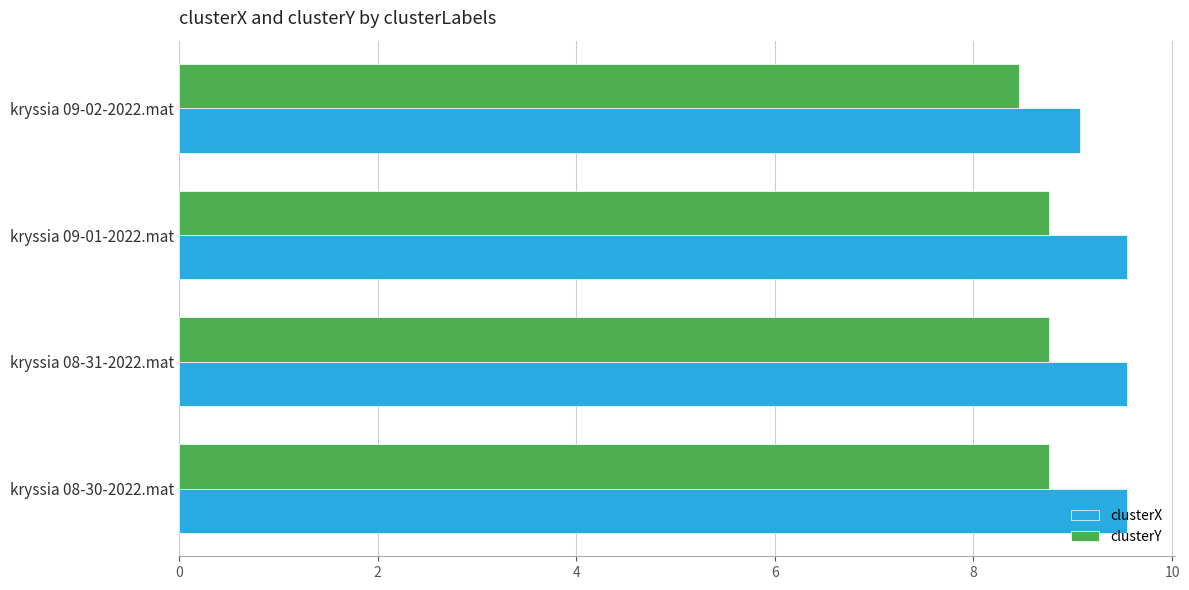

What is the difference between the maximum and minimum values in the clusterY series?

0.3